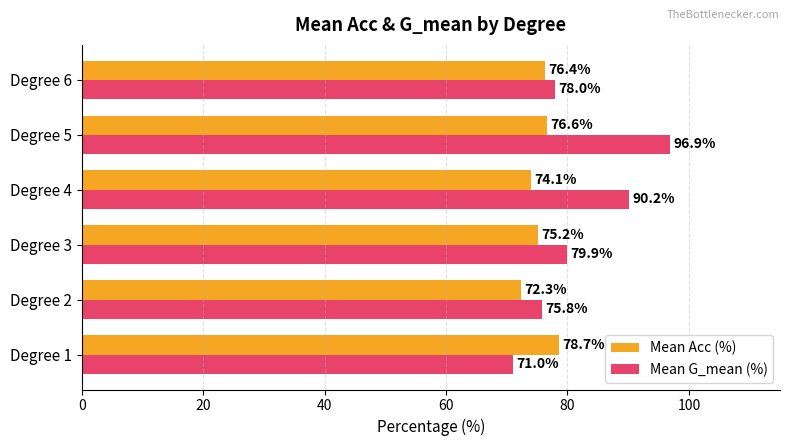

What is the minimum value shown in the chart?

71.0